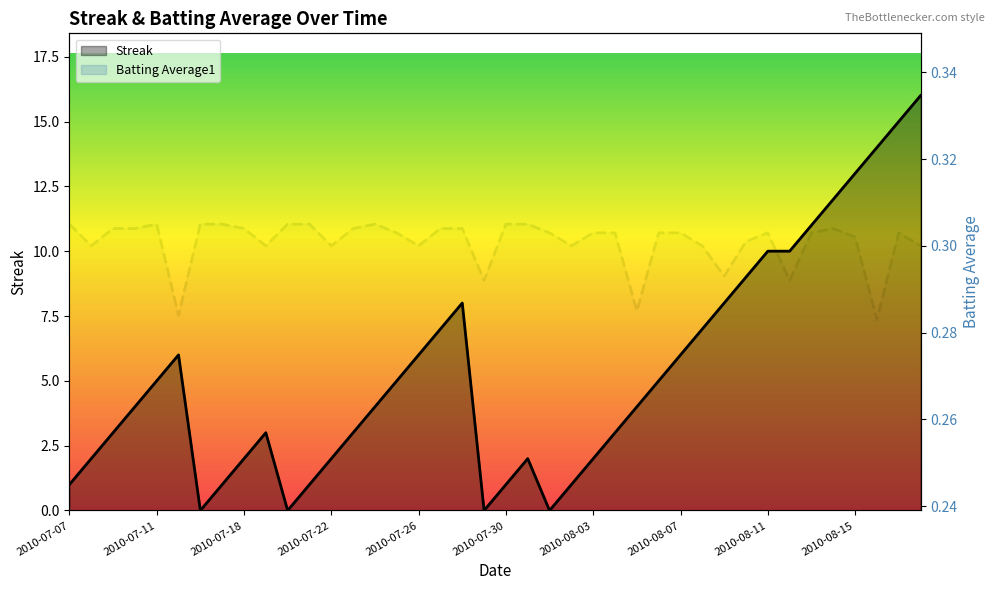

Is the value of Batting Average1 at 19 greater than the value of Streak at 30?

No